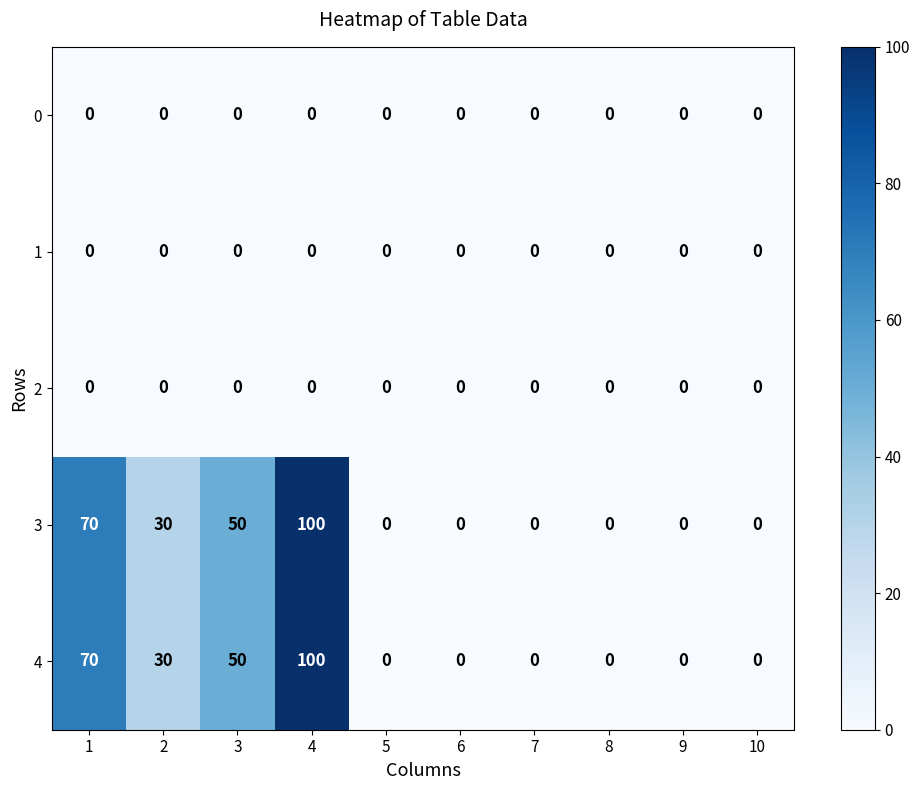

At which label is 1 closest to 0?

1